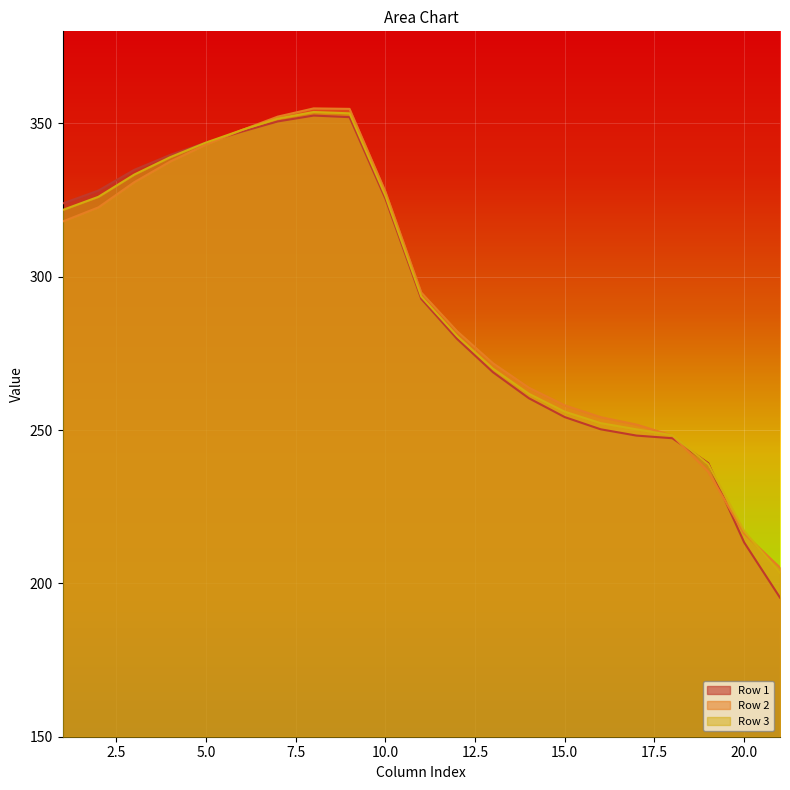

What is the total value across all series at 10.0?

979.6